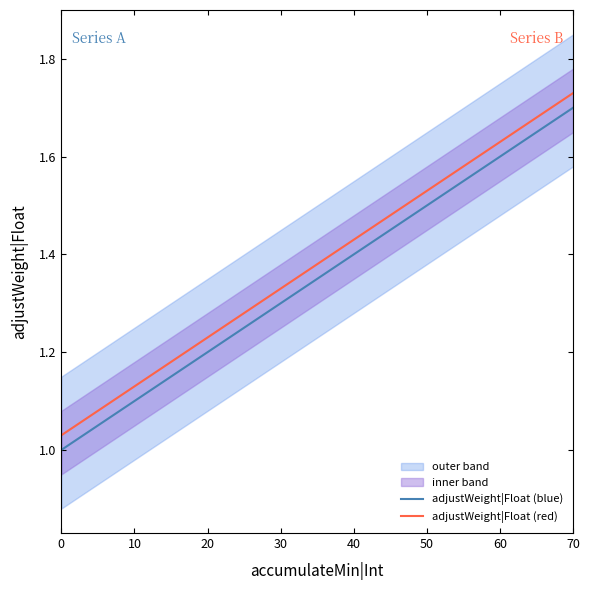

What is the difference between the second highest and second lowest values in the adjustWeight|Float (blue) series?

0.5